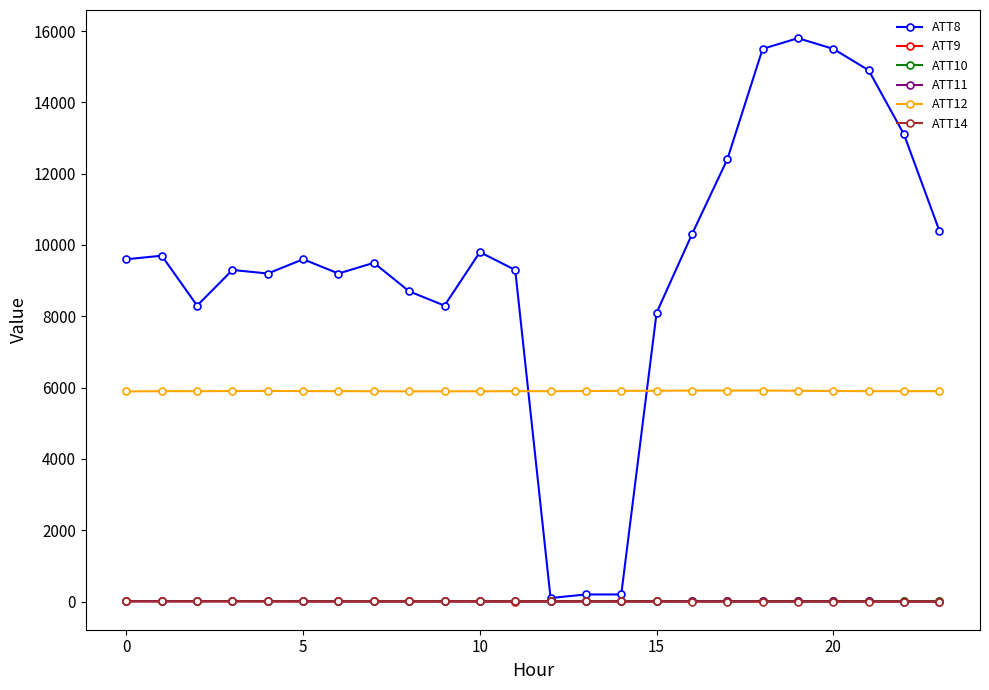

Does the chart have visible grid lines?

No